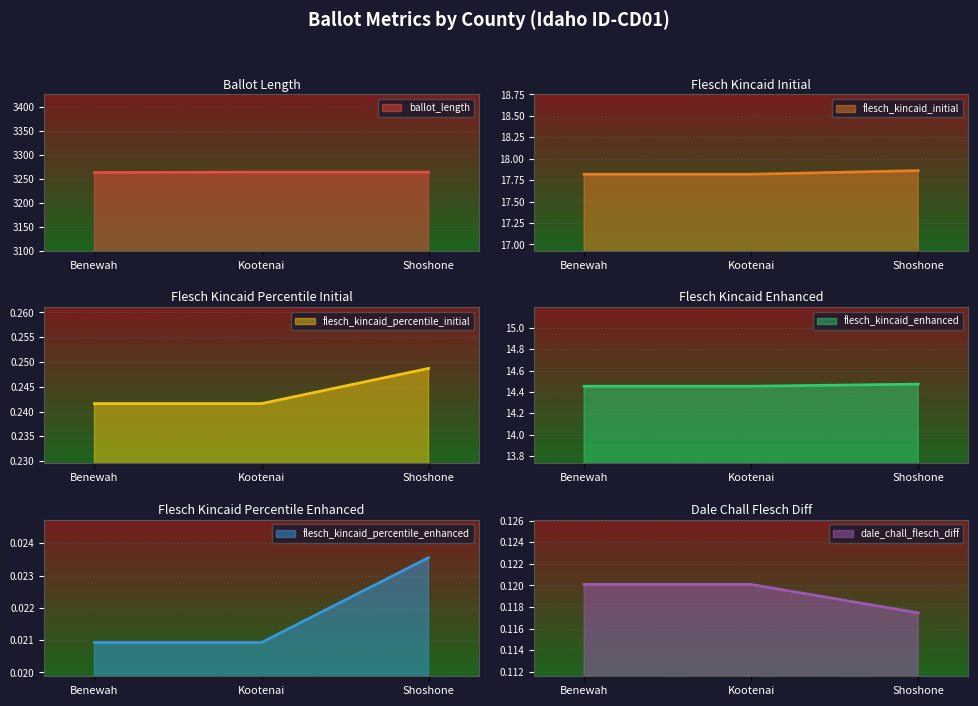

What is the label of the 2nd point from the right?

Kootenai